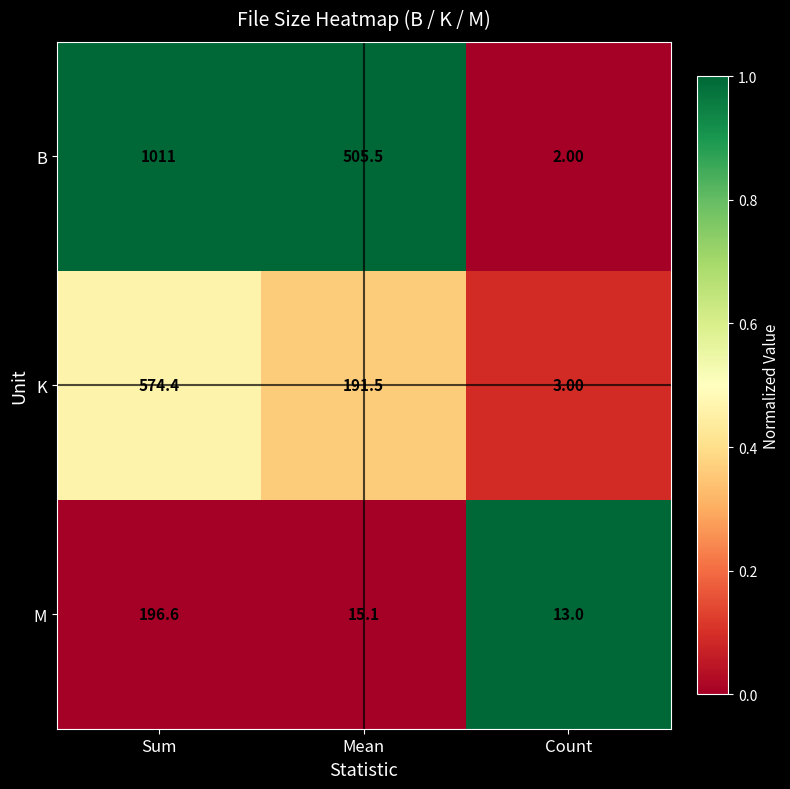

What is the spread (max minus min) of values at Sum?

814.4